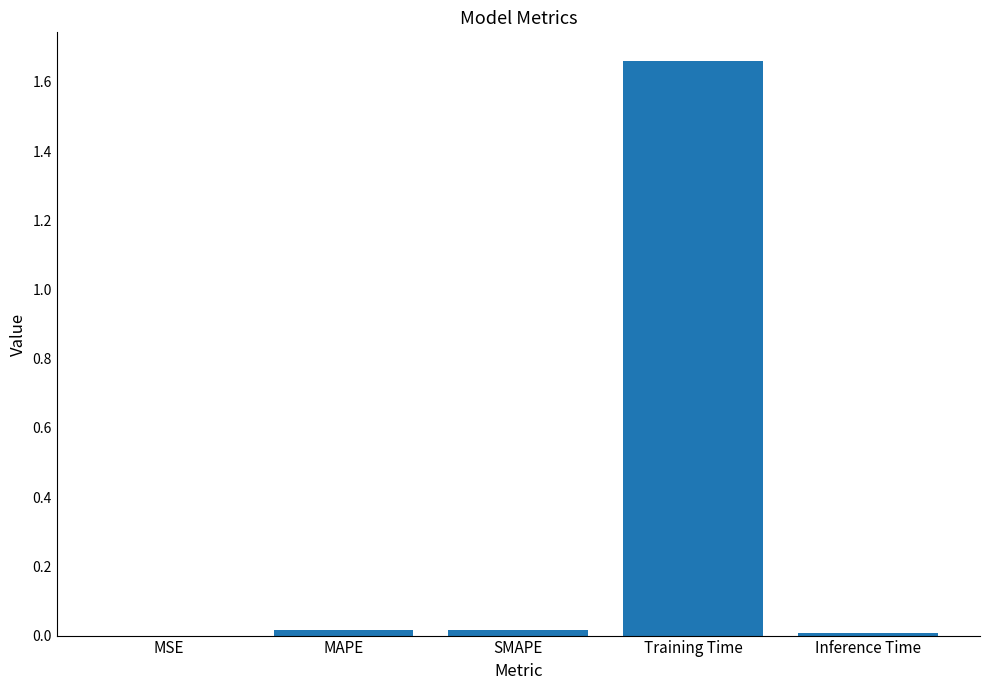

Which label corresponds to the largest value in the chart?

Training Time